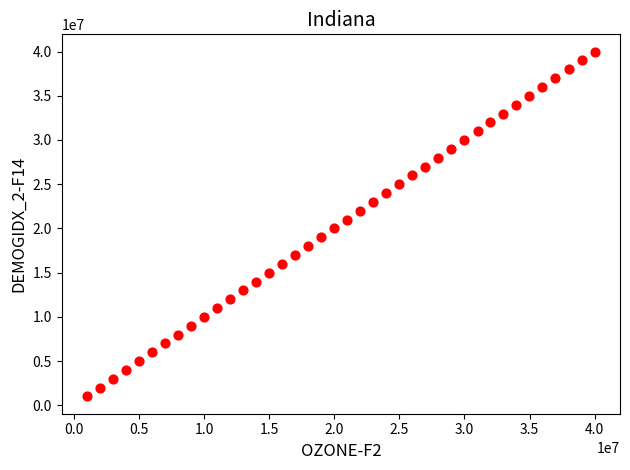

What is the range of Y values (max minus min)?

39005000